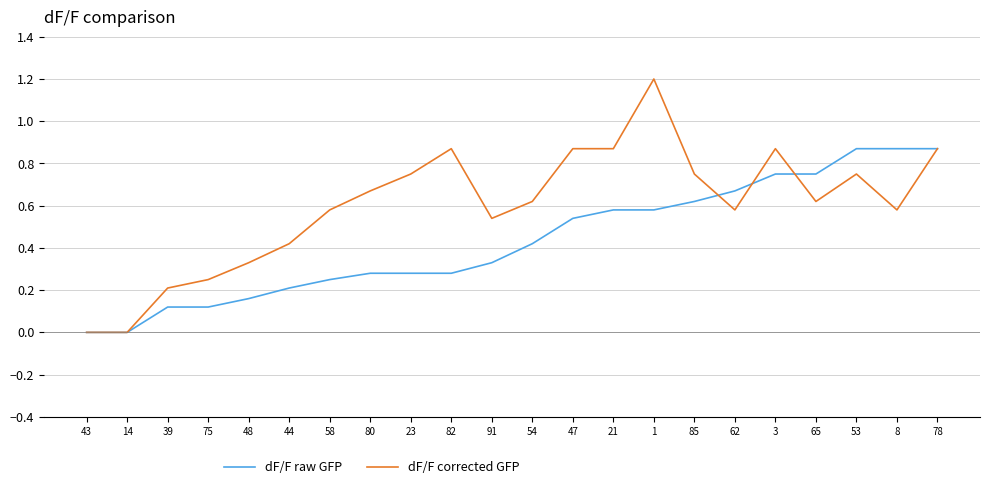

List the series in order of their peak value, lowest first.

dF/F raw GFP, dF/F corrected GFP